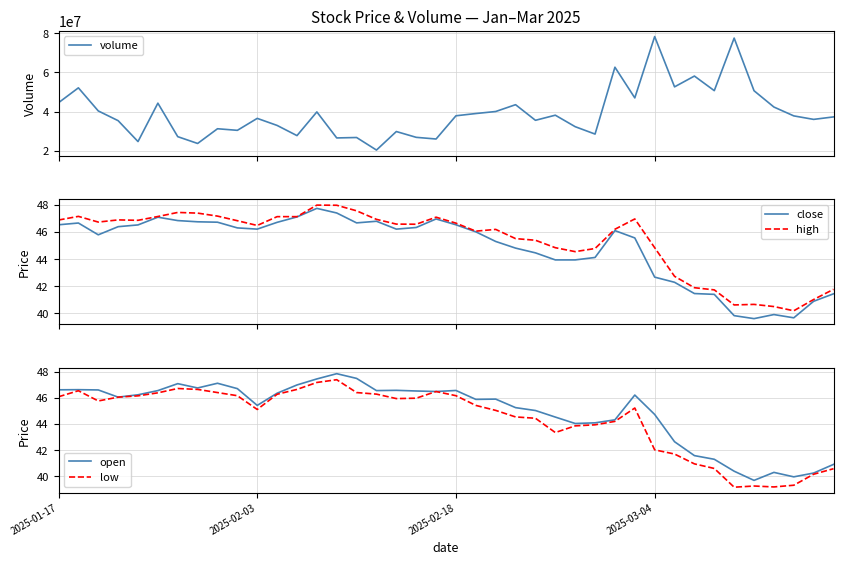

What is the sum of the high values at 15 and 21?

93.6